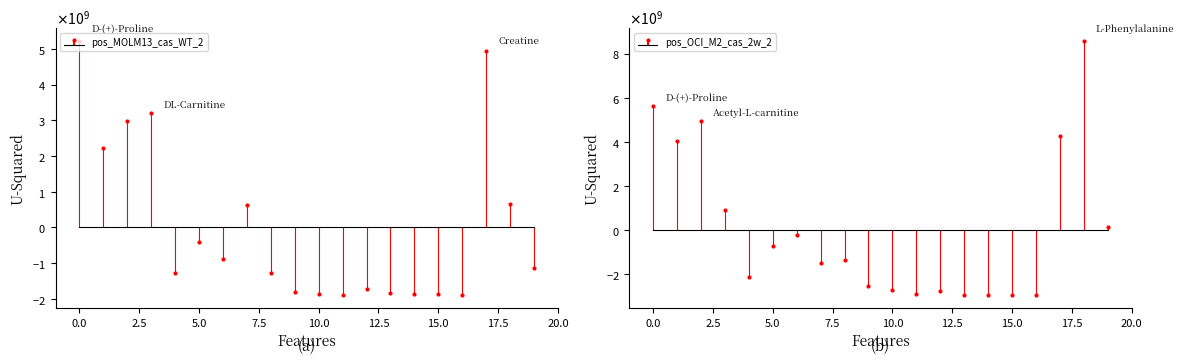

The value of pos_MOLM13_cas_WT_2 at Valine is -899216330.6. True or false?

True